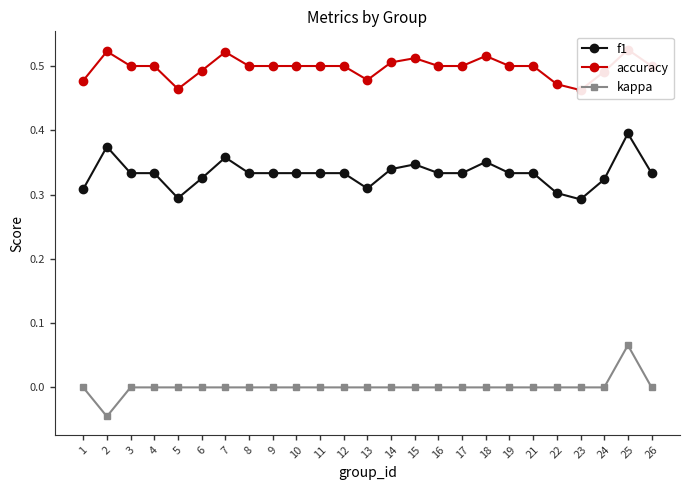

How many distinct data groups are displayed?

3